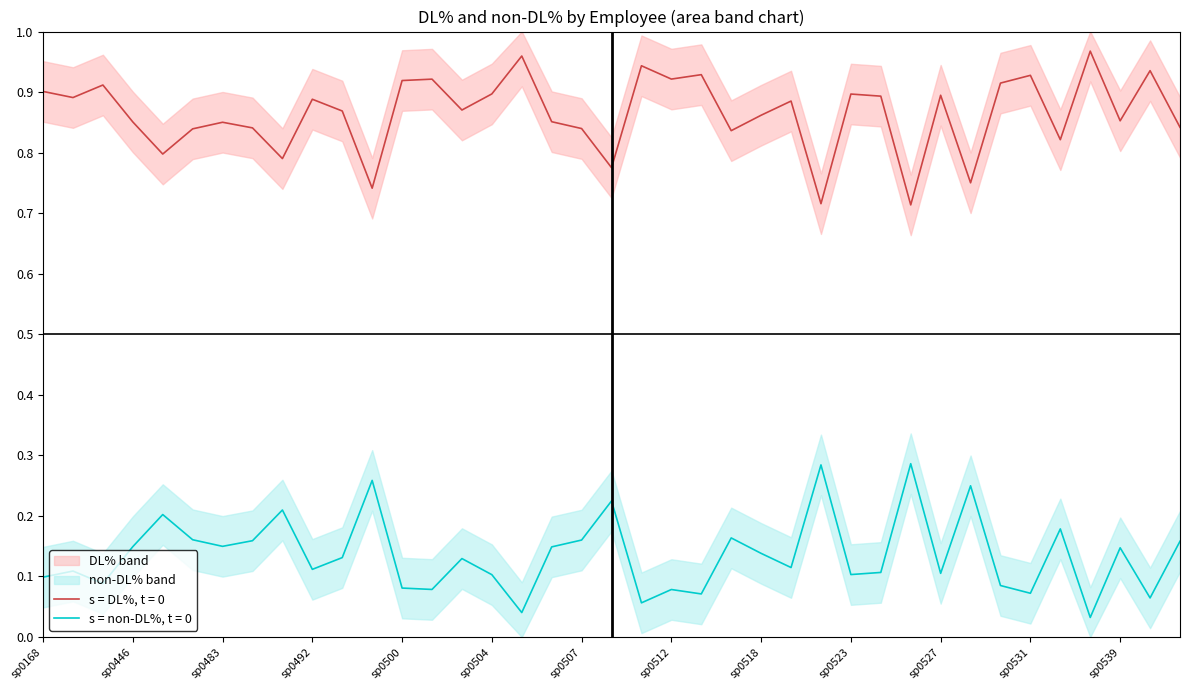

True or false: upper_DL% and lower_not_DL cross at least once.

False